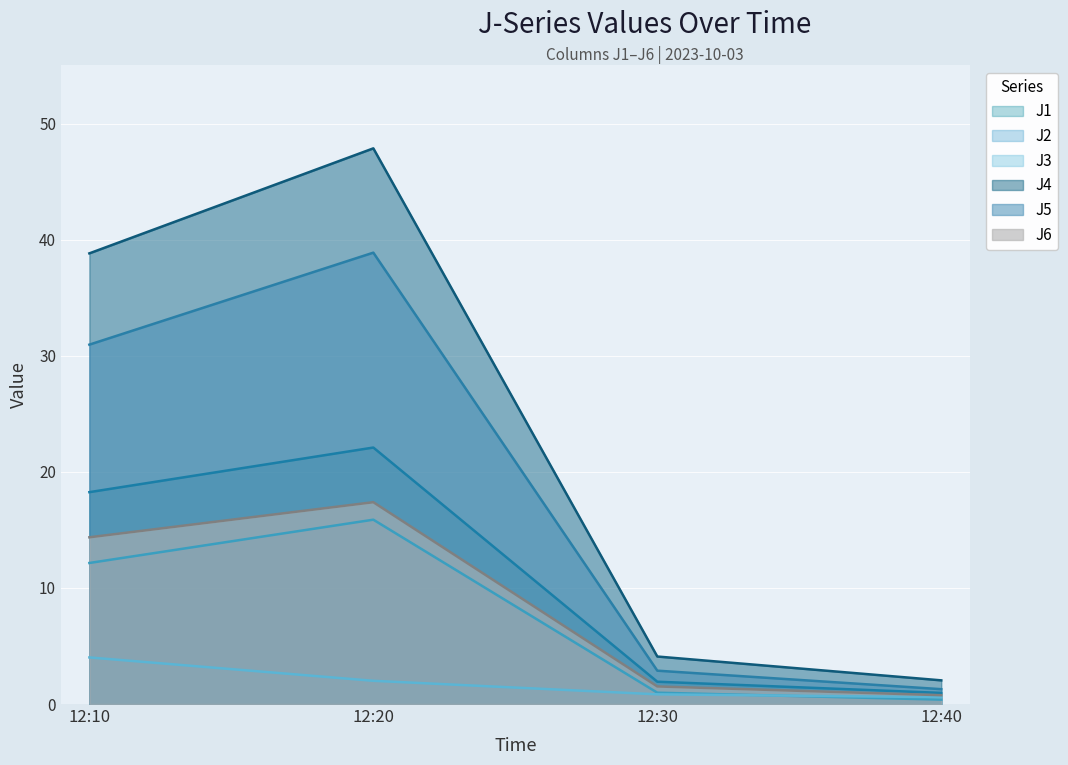

How many series are shown in this chart?

6